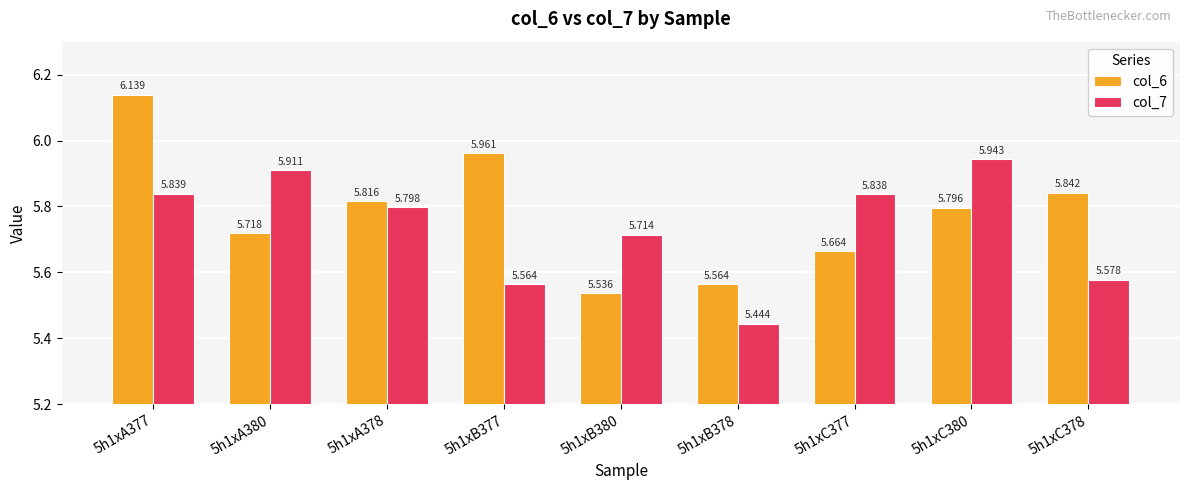

What are all the series names shown in the legend?

col_6, col_7